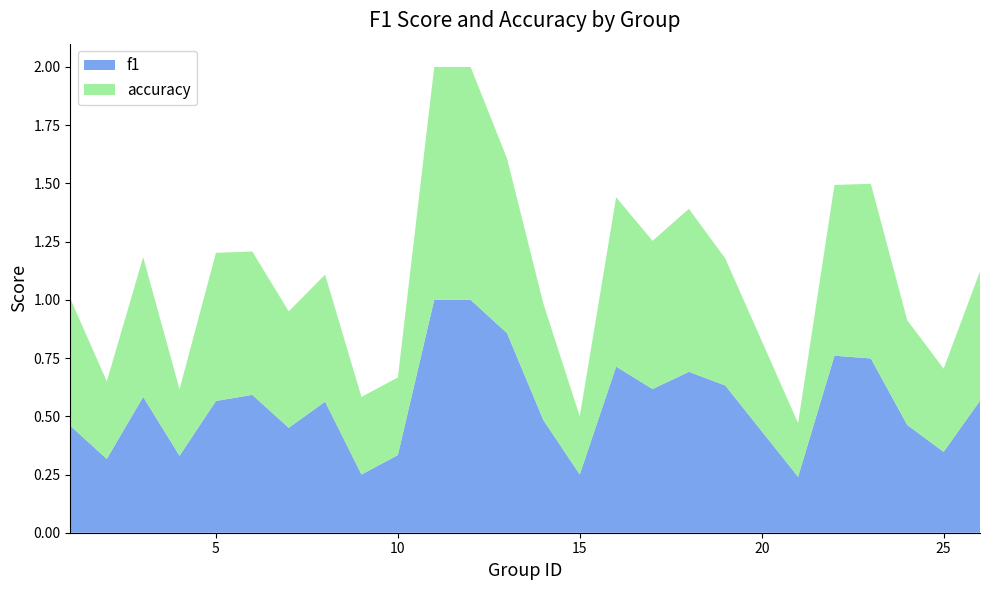

Reading left to right, what are all the values shown in this chart?

f1: 0.5	0.3	0.6	0.3	0.6	0.6	0.5	0.6	0.2	0.3	1.0	1.0	0.9	0.5	0.2	0.7	0.6	0.7	0.6	0.2	0.8	0.7	0.5	0.3	0.6
accuracy: 0.5	0.3	0.6	0.3	0.6	0.6	0.5	0.5	0.3	0.3	1.0	1.0	0.8	0.5	0.2	0.7	0.6	0.7	0.5	0.2	0.7	0.8	0.5	0.4	0.6